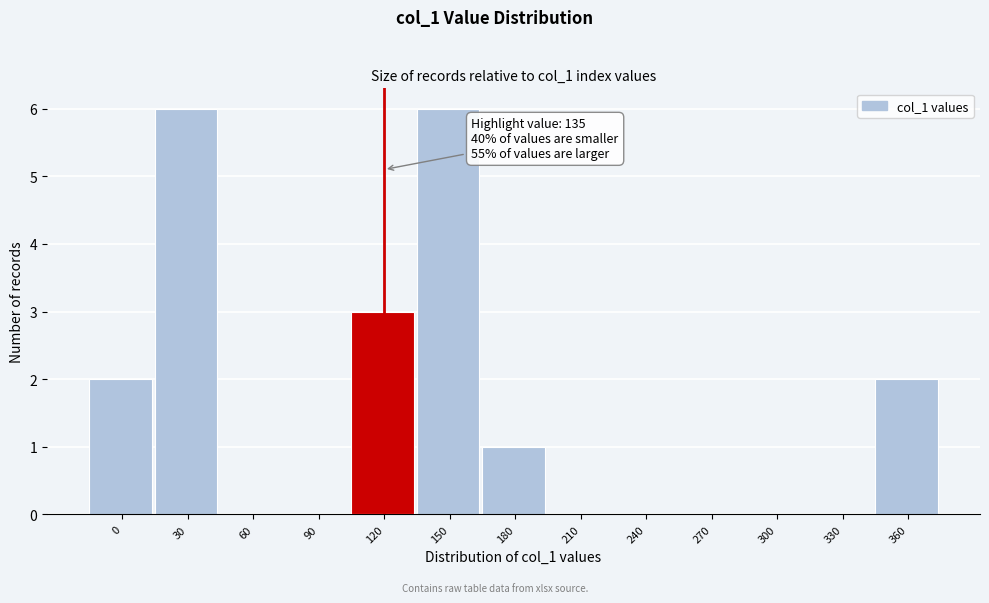

Reading left to right, extract all data points from this chart.

0=2	30=6	60=0	90=0	120=3	150=6	180=1	210=0	240=0	270=0	300=0	330=0	360=2